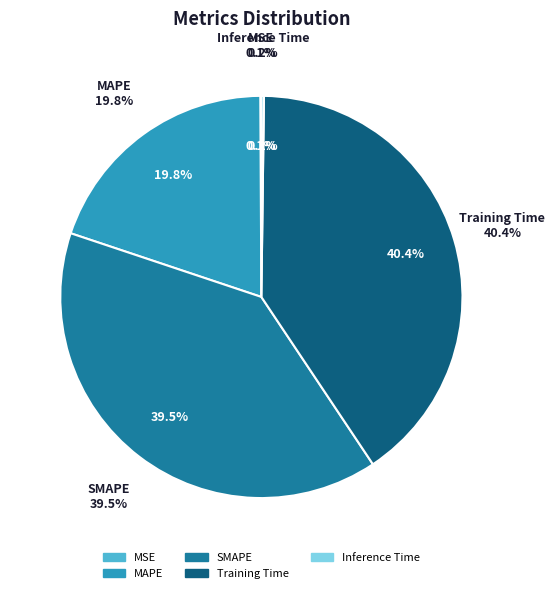

How many segments does this pie chart have?

5